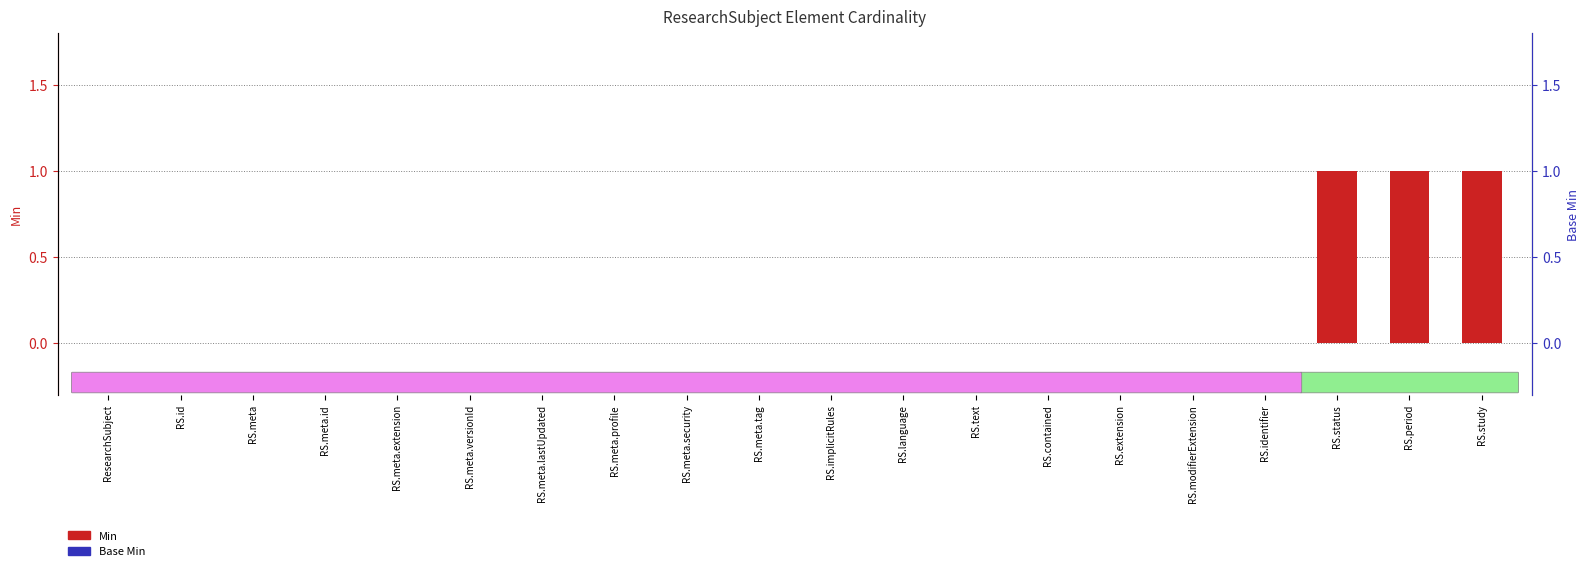

What is the maximum value shown in the chart?

1